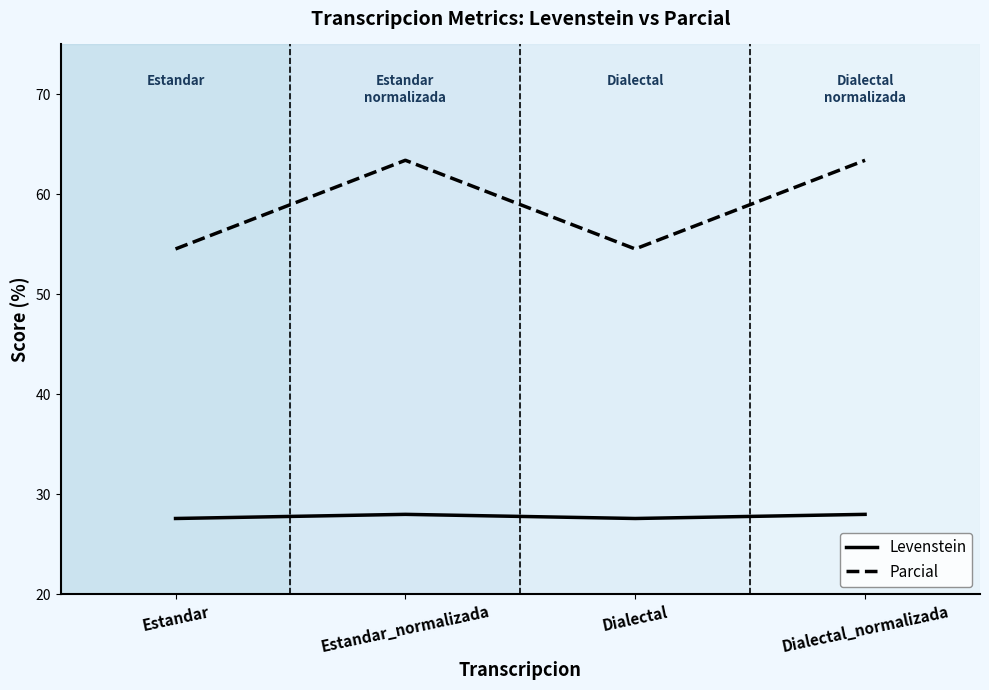

What is the minimum value for Levenstein?

27.6